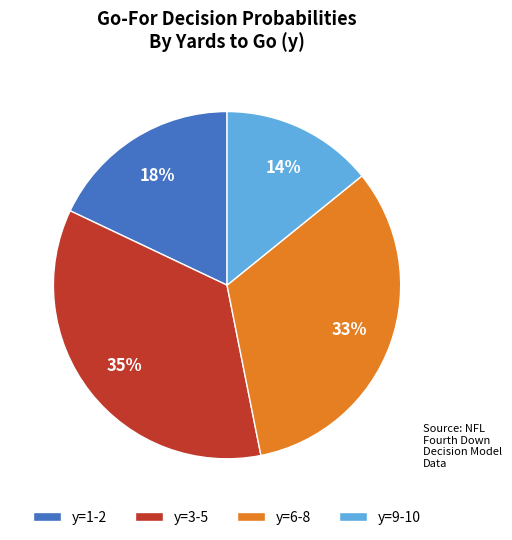

Is there a majority slice in this chart?

No